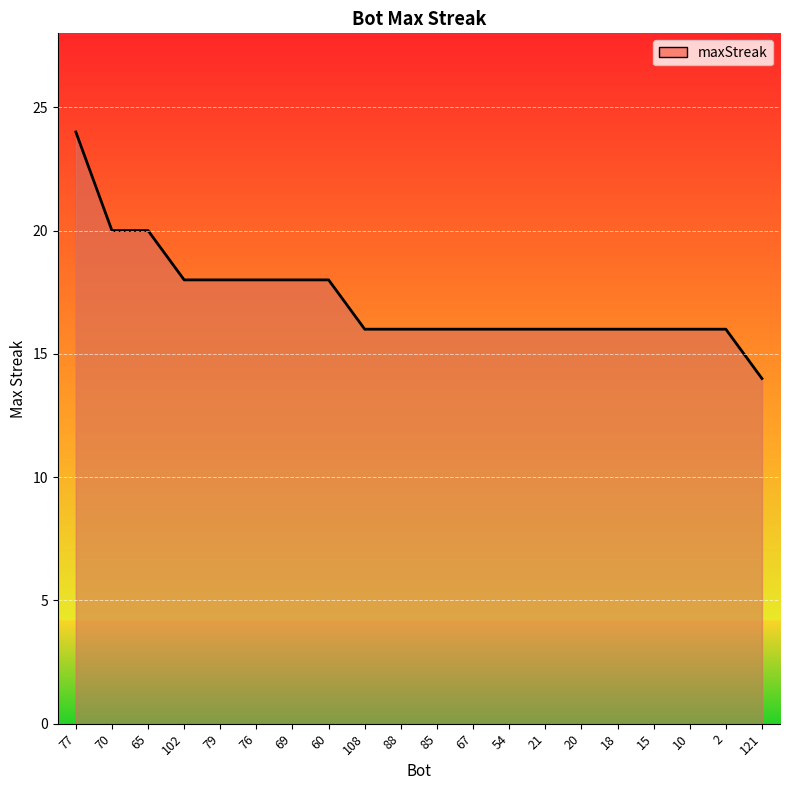

How many series are shown in this chart?

1